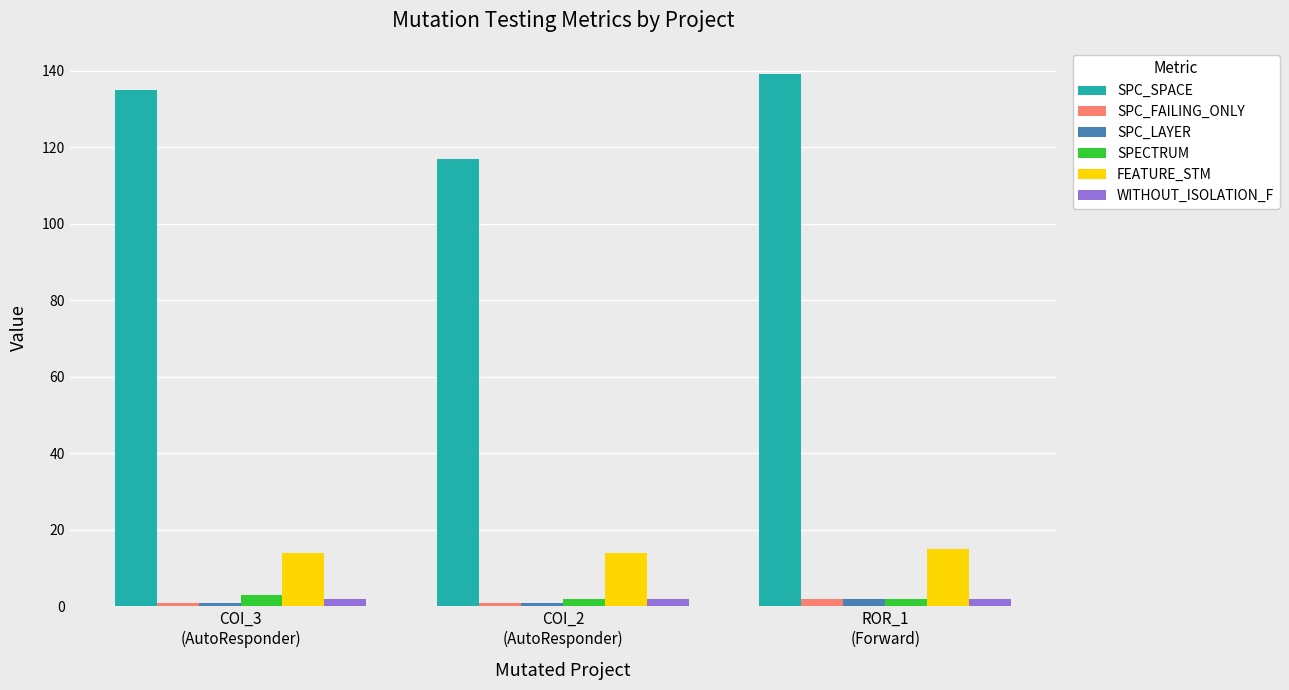

What is the value of the FEATURE_STM bar at the 2nd from the left?

14